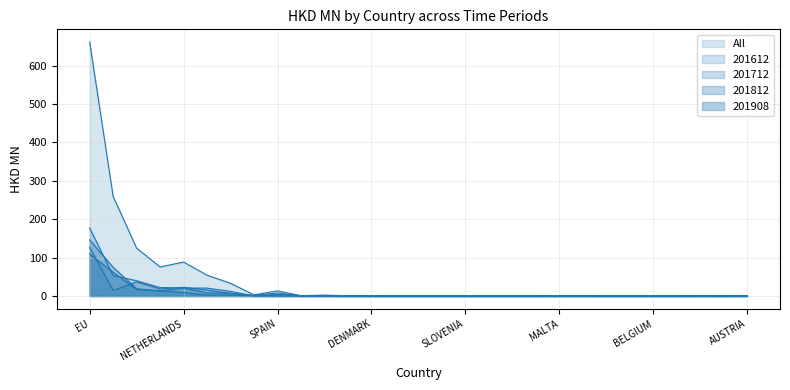

Which series has the largest total across all categories?

All